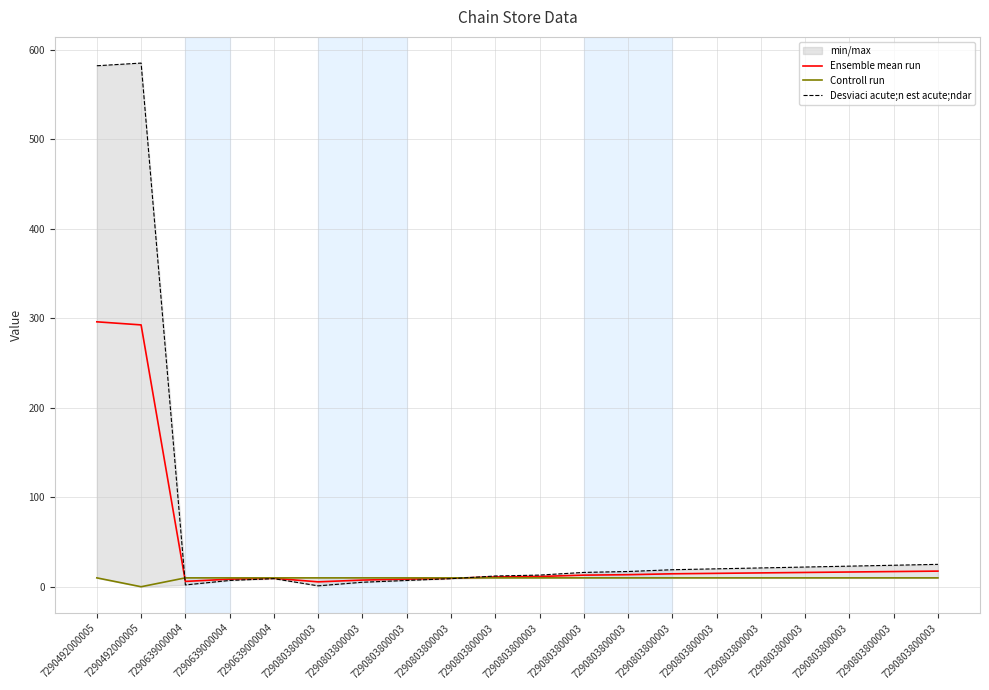

Between 7290803800003 and 7290803800003, which is larger?

7290803800003